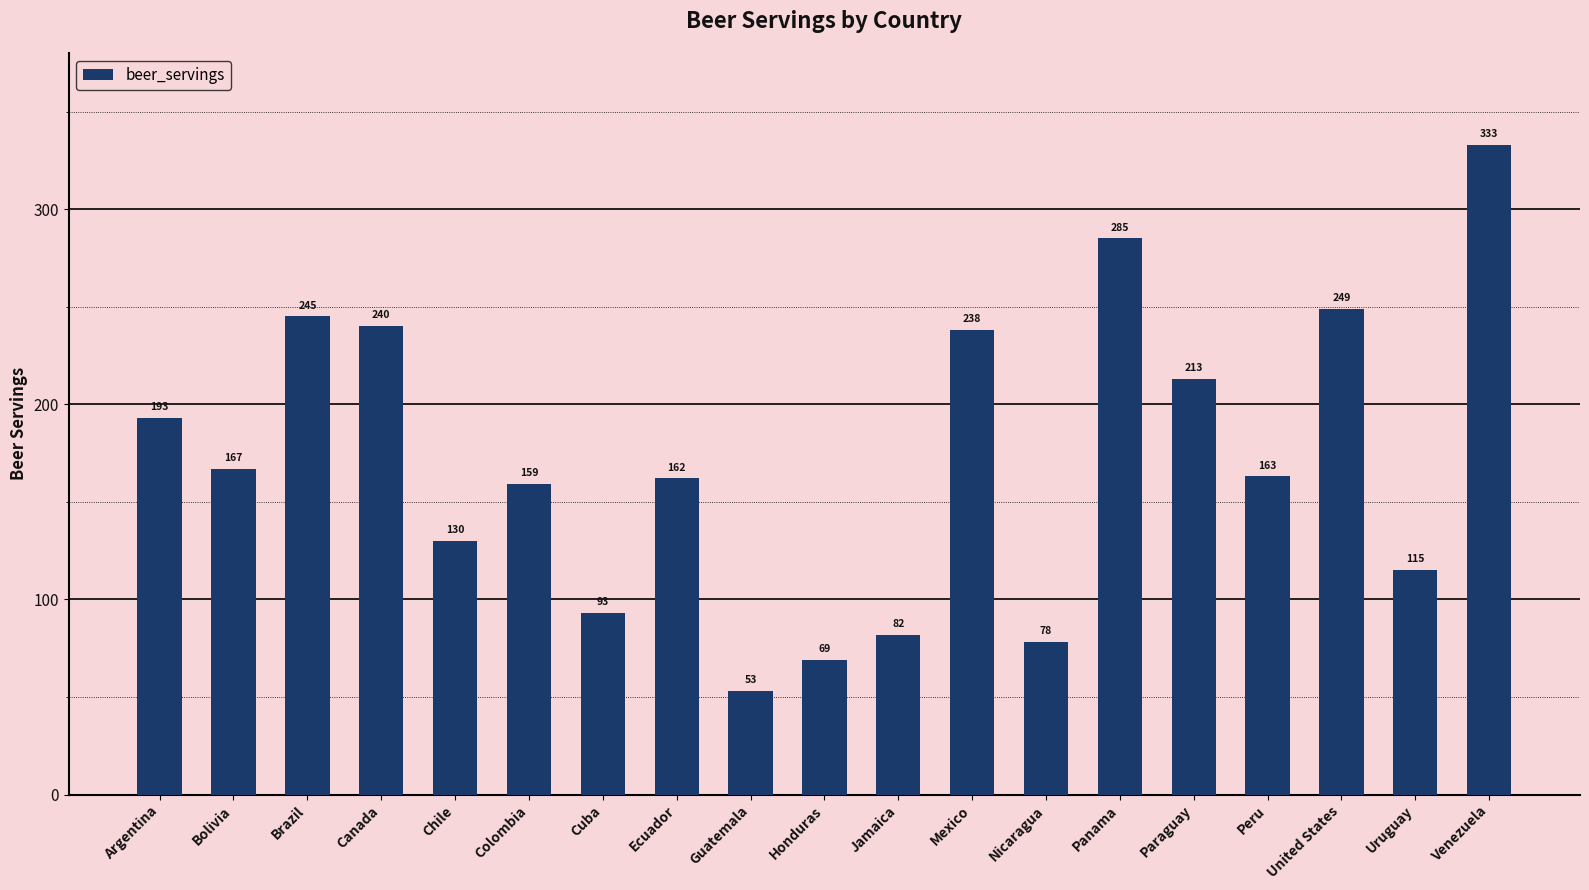

How many values are below 163?

9